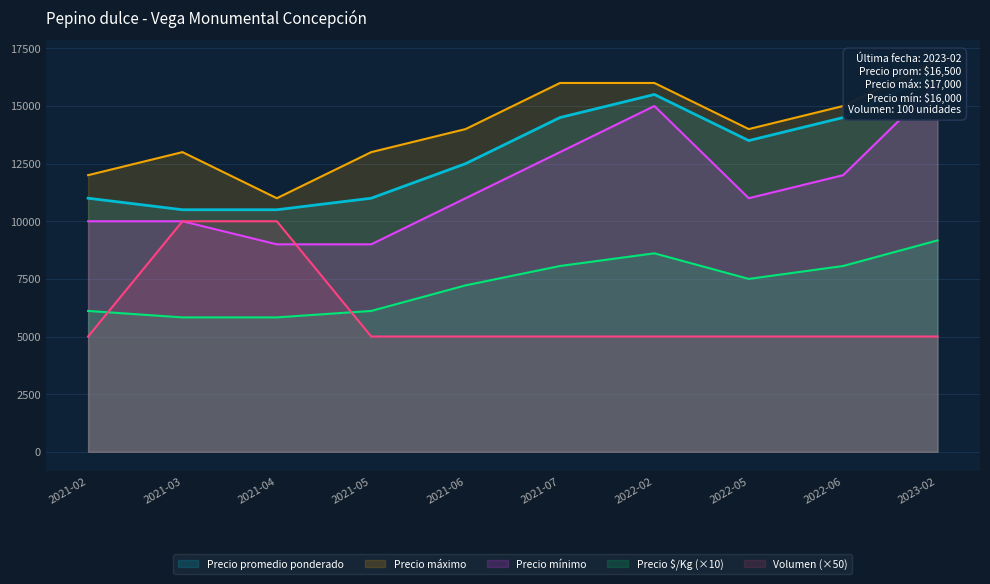

True or false: Precio mínimo has more than 0 points higher than both neighbors.

True